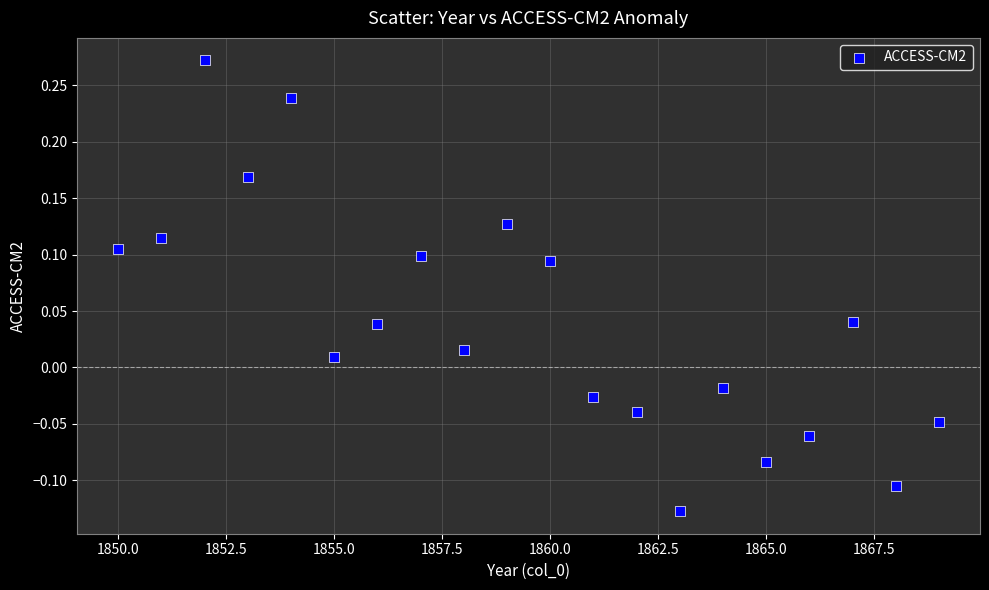

What is the range of Y values (max minus min)?

0.4